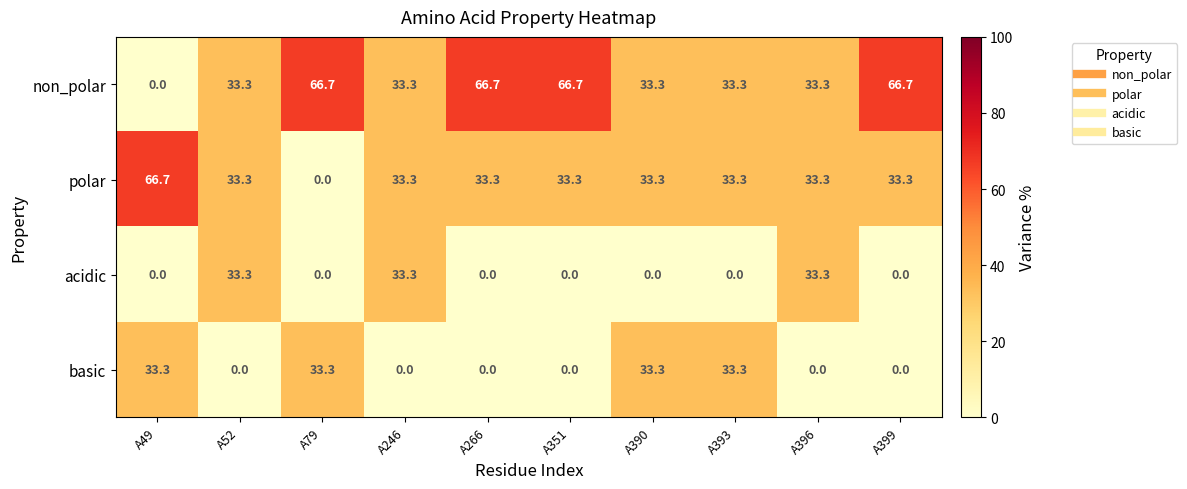

The acidic series shows 15.2 at A52. True or false?

False